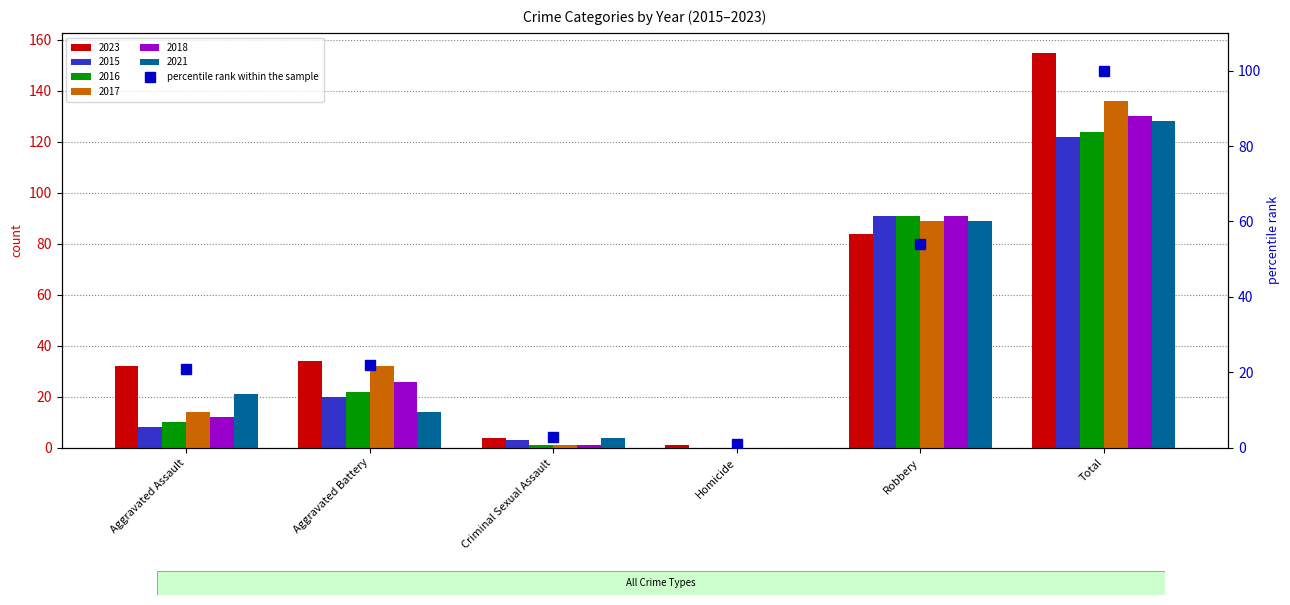

What is the value of the 3rd bar from the left?

3